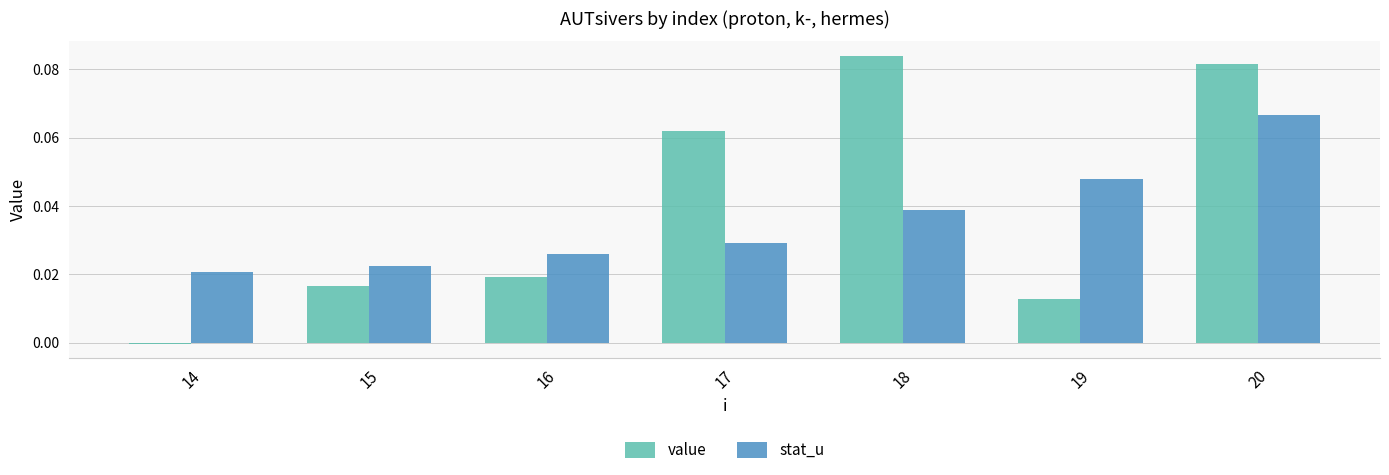

Rank the series by their maximum value, from highest to lowest.

value, stat_u